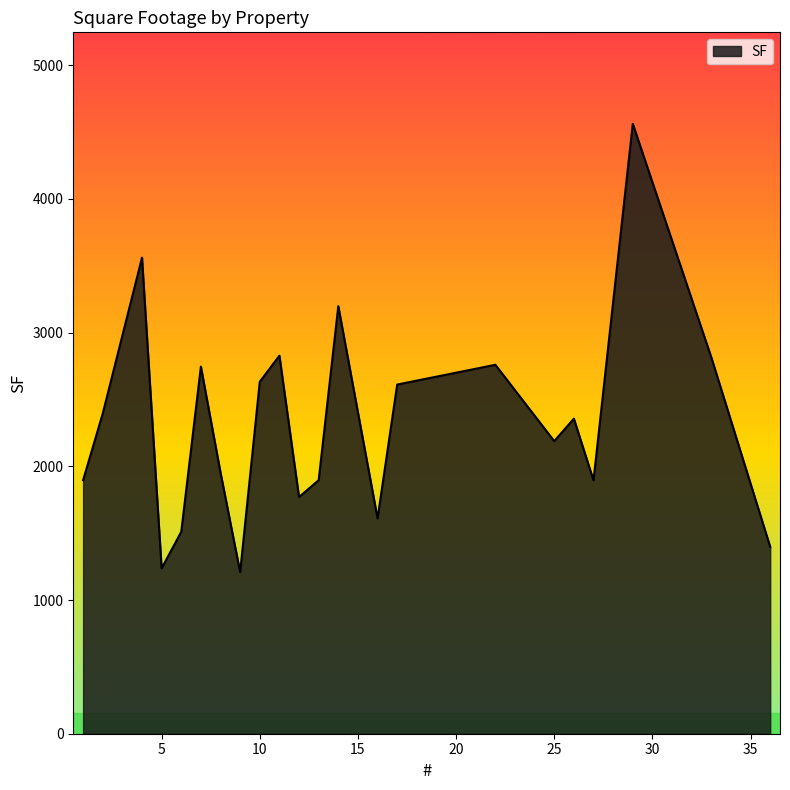

What is the greatest value displayed?

4561